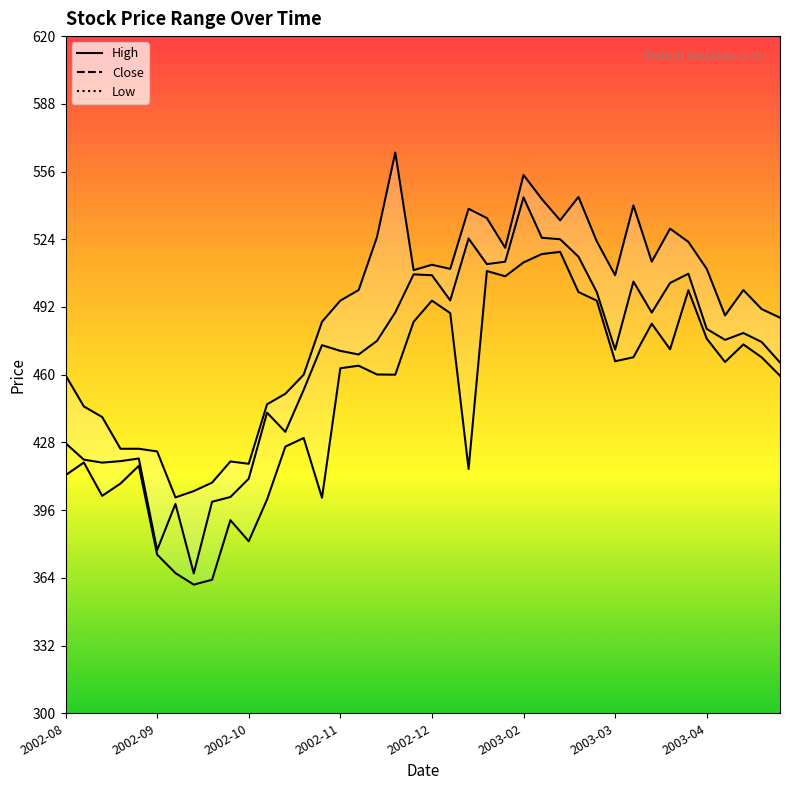

What position from the left is 19?

20